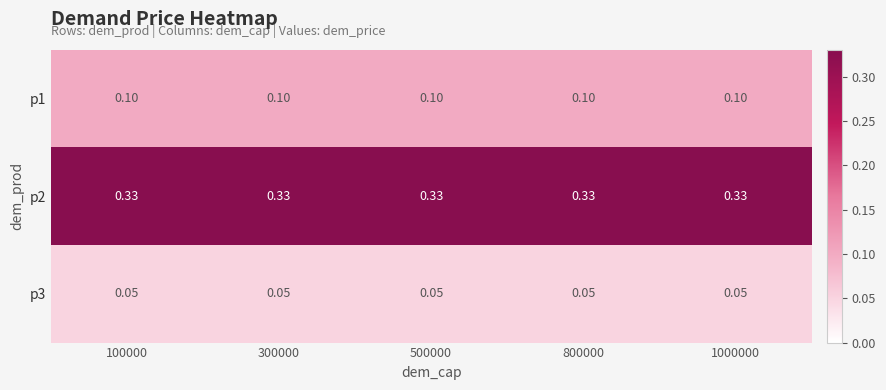

Is the value of p2 at 300000 greater than the value of p1 at 300000?

Yes